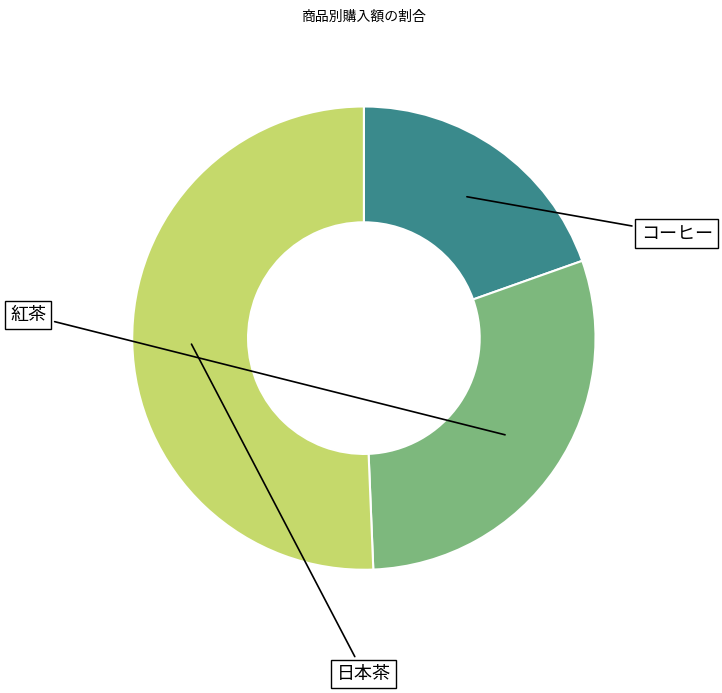

Which slice is the largest?

日本茶